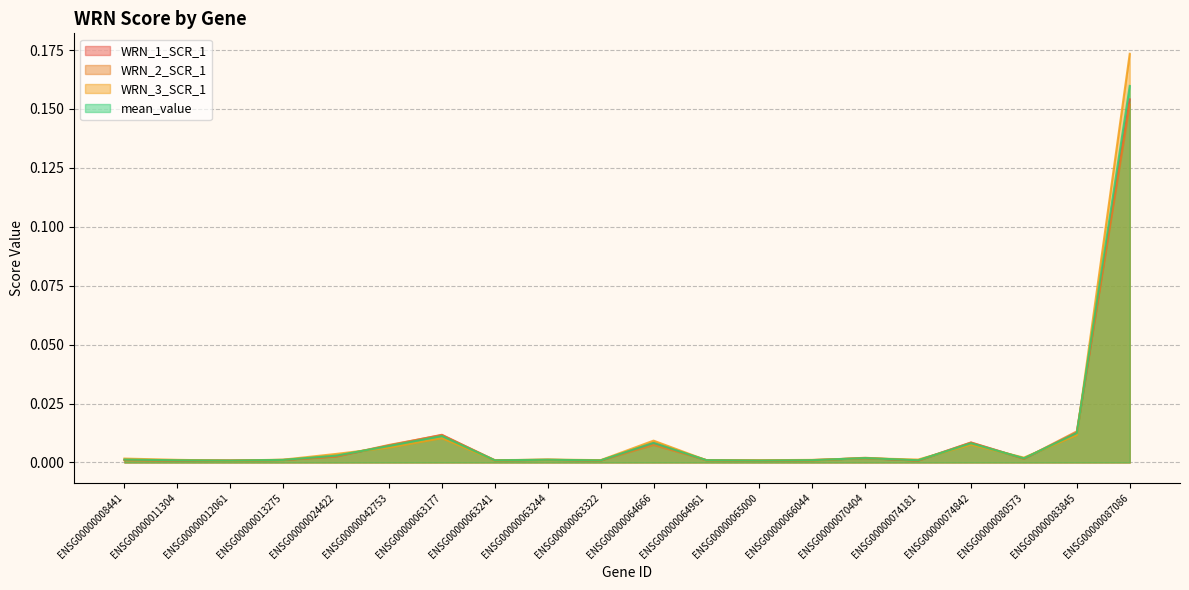

The WRN_2_SCR_1 series shows 0.0 at ENSG00000011304. True or false?

True